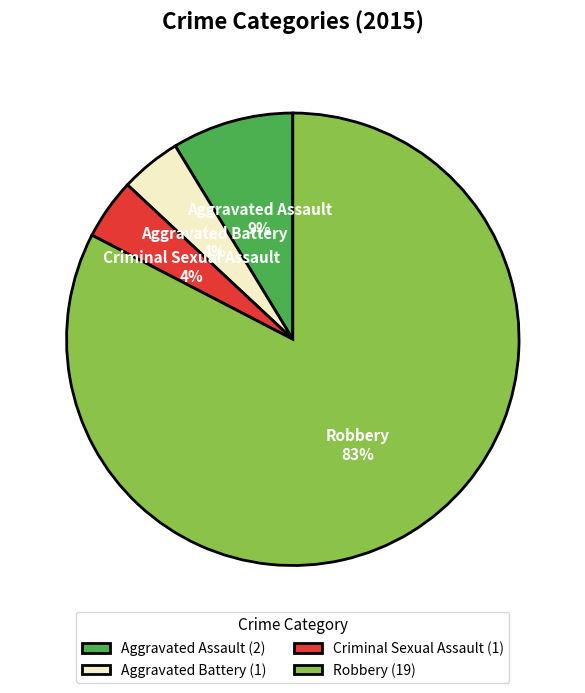

Between Aggravated Battery and Aggravated Assault, which is larger?

Aggravated Assault